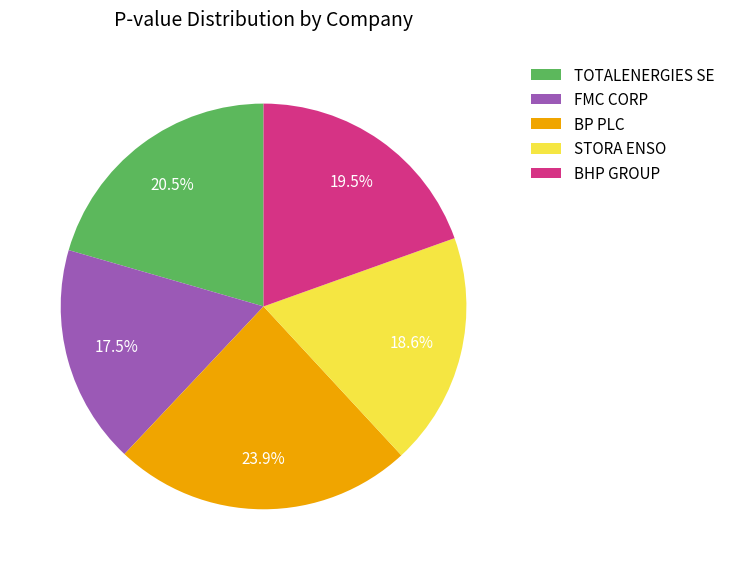

How many slices are in this pie chart?

5